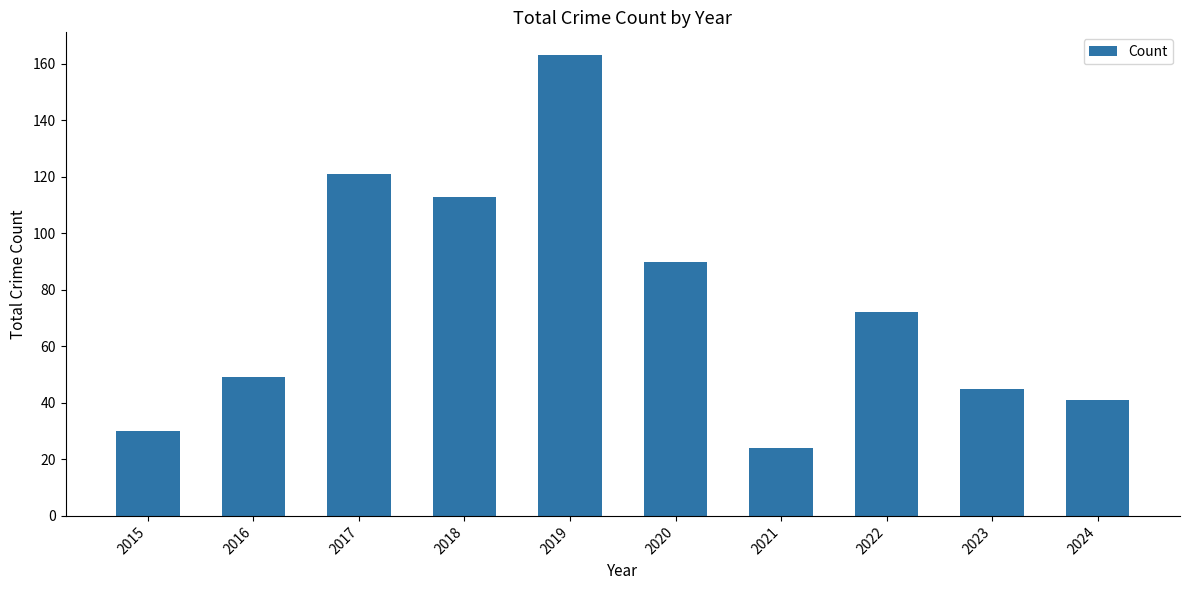

Which has a higher value, 2024 or 2023?

2023